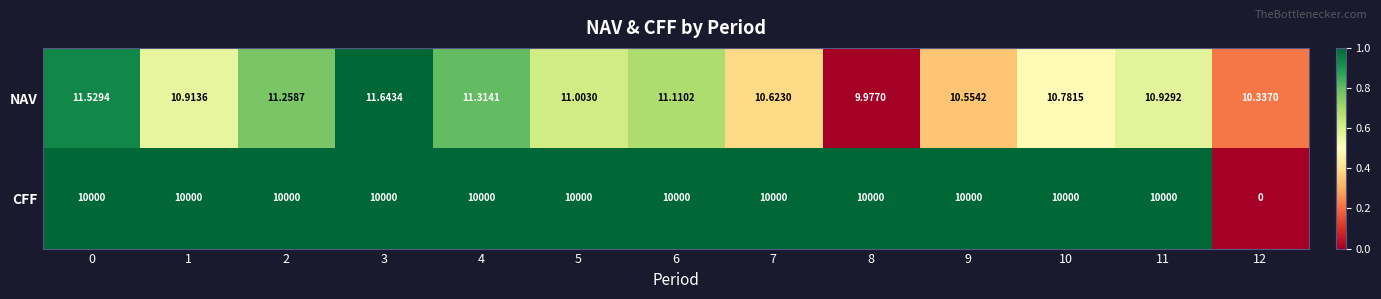

Which series has the largest range (max minus min)?

CFF